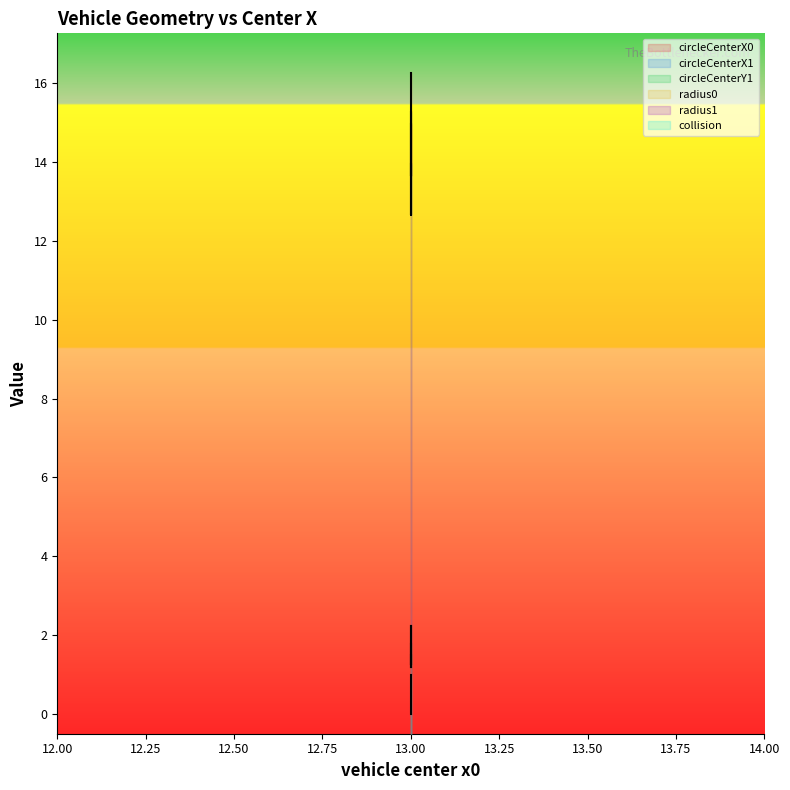

At which label is circleCenterY1 closest to 1?

13